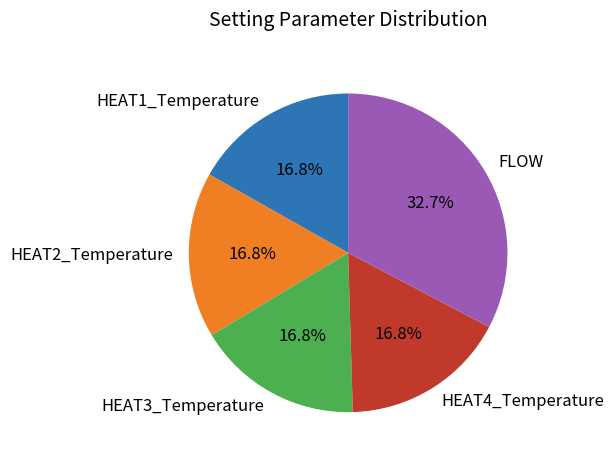

What is the ratio of the value at HEAT1_Temperature to the value at HEAT2_Temperature?

1.0